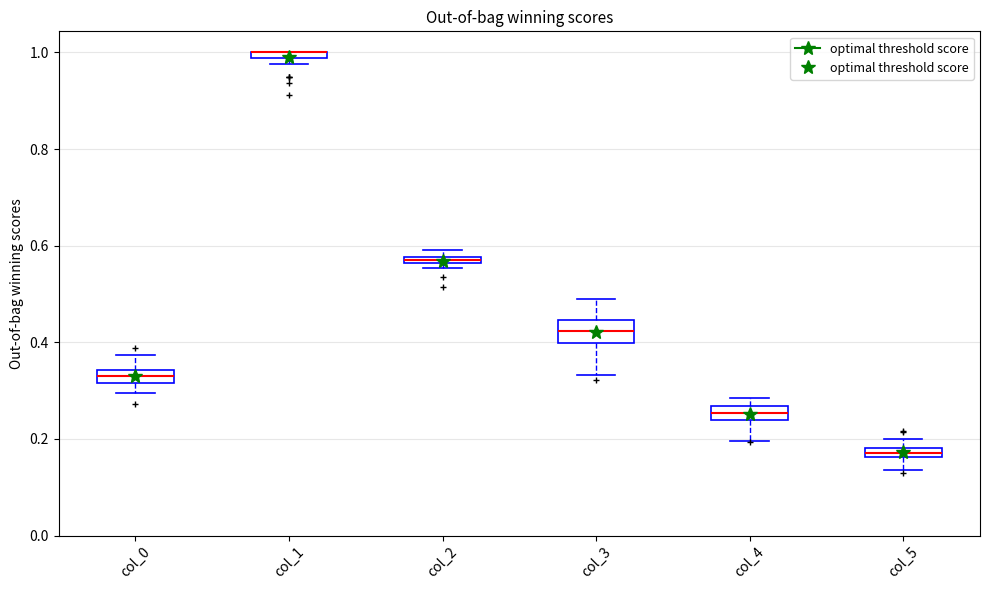

Where is the upper edge of the box for col_2 on the y-axis? The values are not printed on the chart, so give them approximately, as read against the axis.

0.58